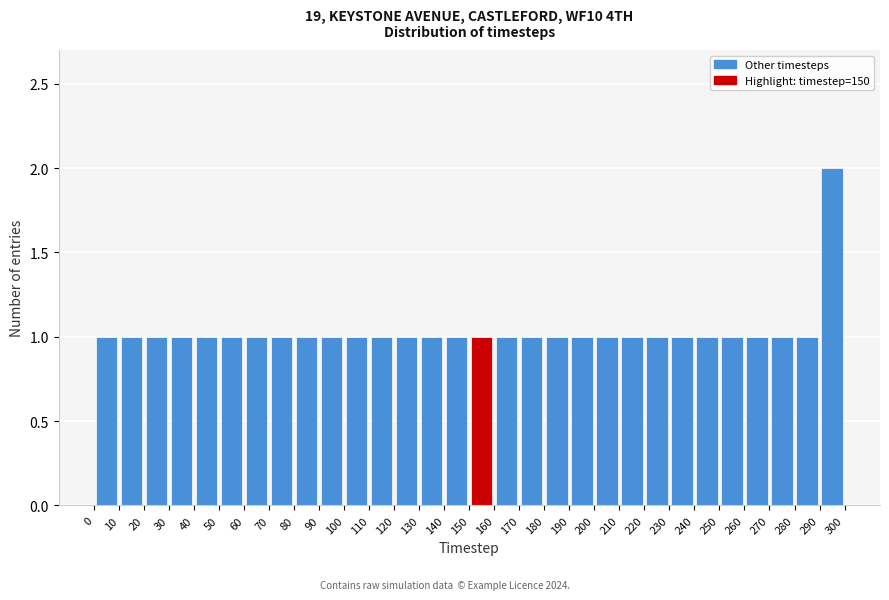

Over which range of the x-axis is the bar tallest?

290 to 300